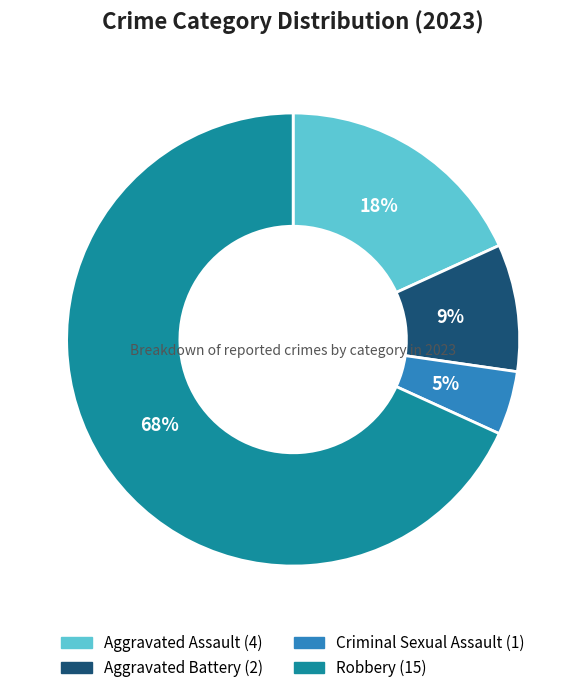

What percentage is the Criminal Sexual Assault slice, to the nearest percent?

5%